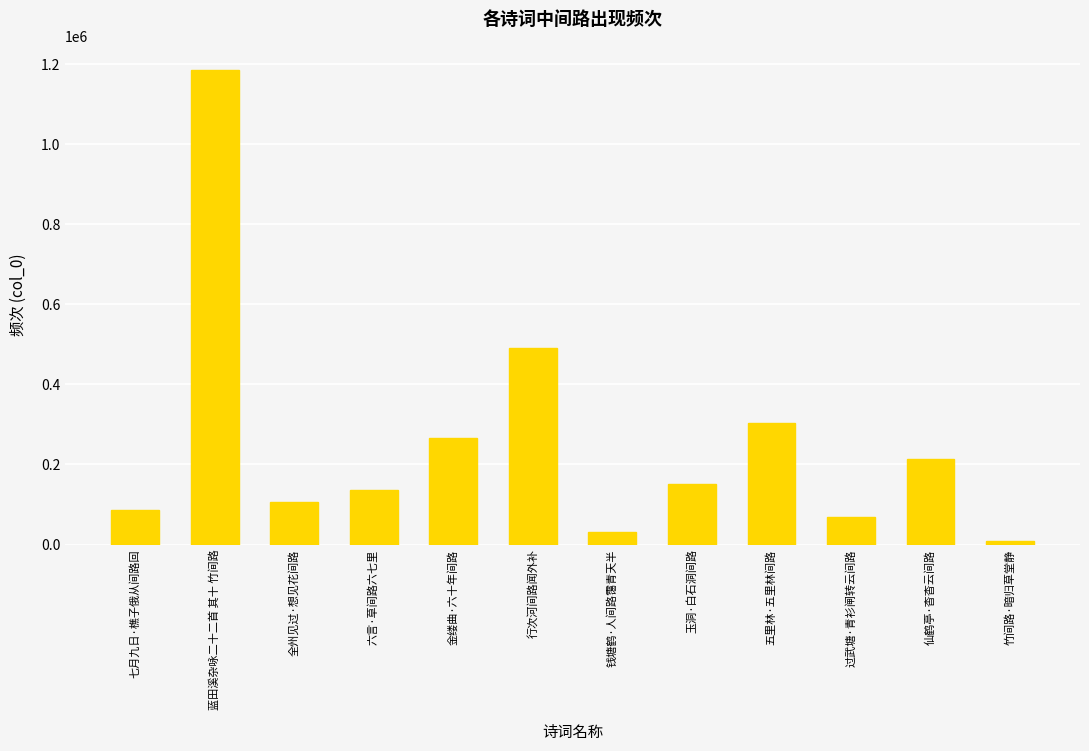

Reading right to left, list all the values displayed in this chart.

竹间路·暗归草堂静=9361	仙鹤亭·杳杳云间路=213564	过武塘·青衫闸转云间路=68854	五里林·五里林间路=304739	玉洞·白石洞间路=151860	钱塘鹤·人间路霭青天半=31895	行次河间路闻外补=490832	金缕曲·六十年间路=265083	六言·草间路六七里=137192	全州见过·想见花间路=106643	蓝田溪杂咏二十二首 其十 竹间路=1186502	七月九日·樵子俄从间路回=87395